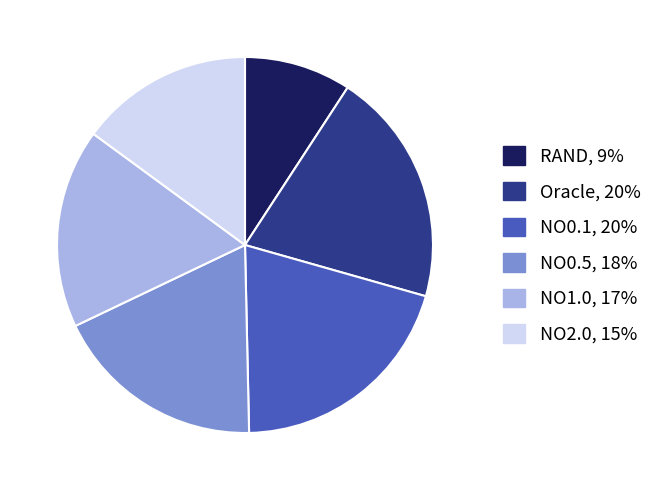

True or false: Oracle accounts for 13% of the total.

False